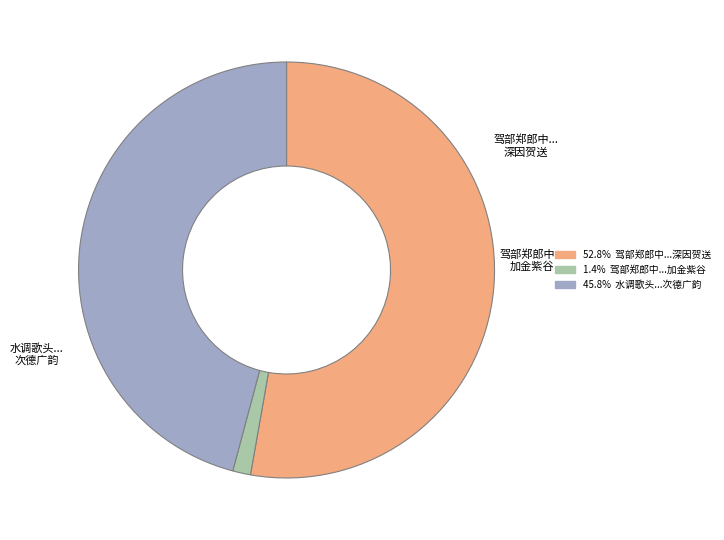

Does any single category account for the majority?

Yes